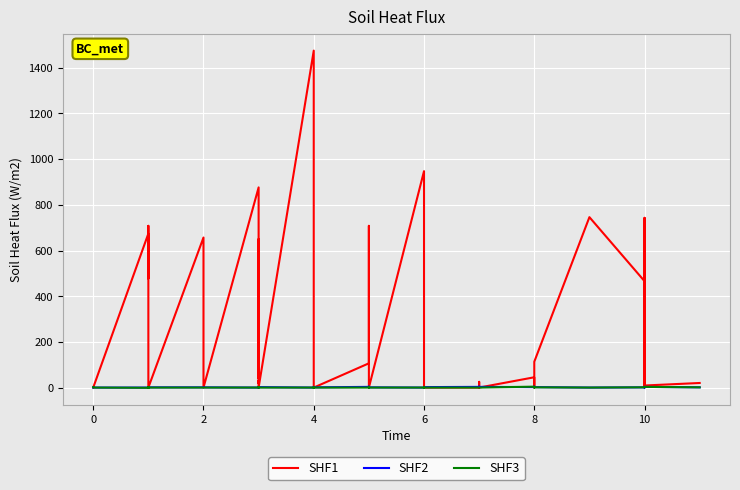

What is the value of the SHF3 point at the 23rd from the left?

1